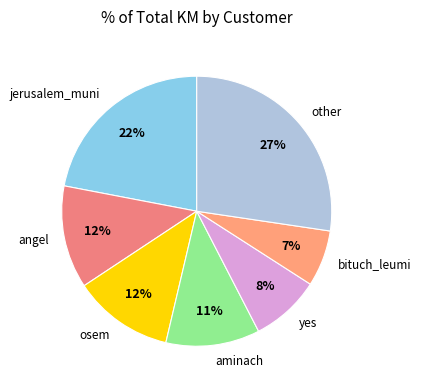

Is there any slice that represents more than half of the pie?

No